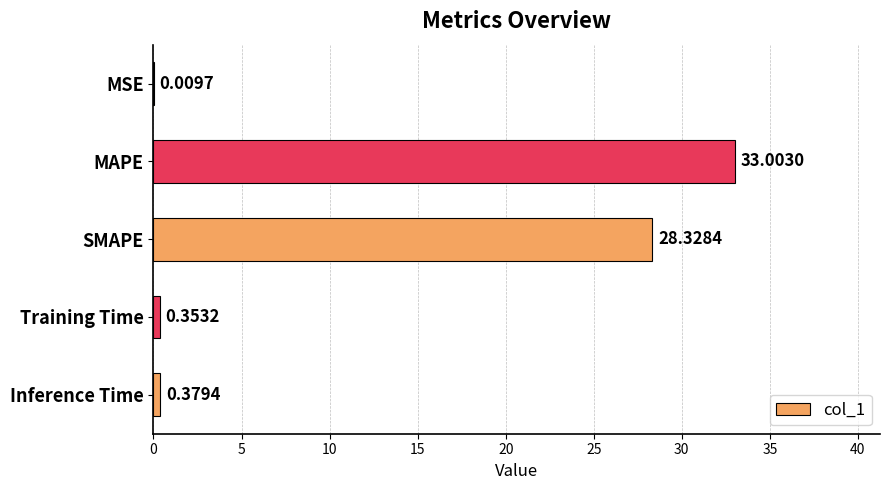

At which label is the value closest to 16?

SMAPE